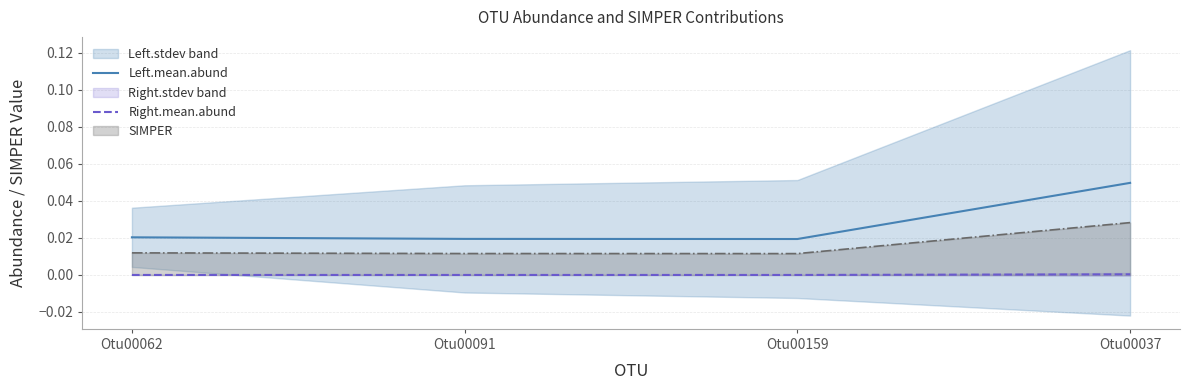

True or false: Left.mean.abund and Right.mean.abund intersect in this chart.

False